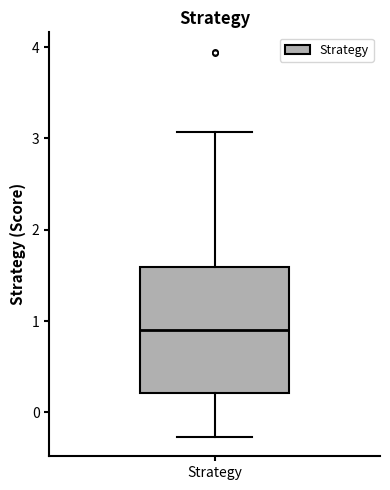

Transcribe this box plot: give where the median line is, the range the box spans, and where the two whiskers end, as read against the y-axis. The values are not printed on the chart, so give them approximately, as read against the axis.

median 0.9, box 0.2 to 1.6, whiskers -0.3 to 3.1